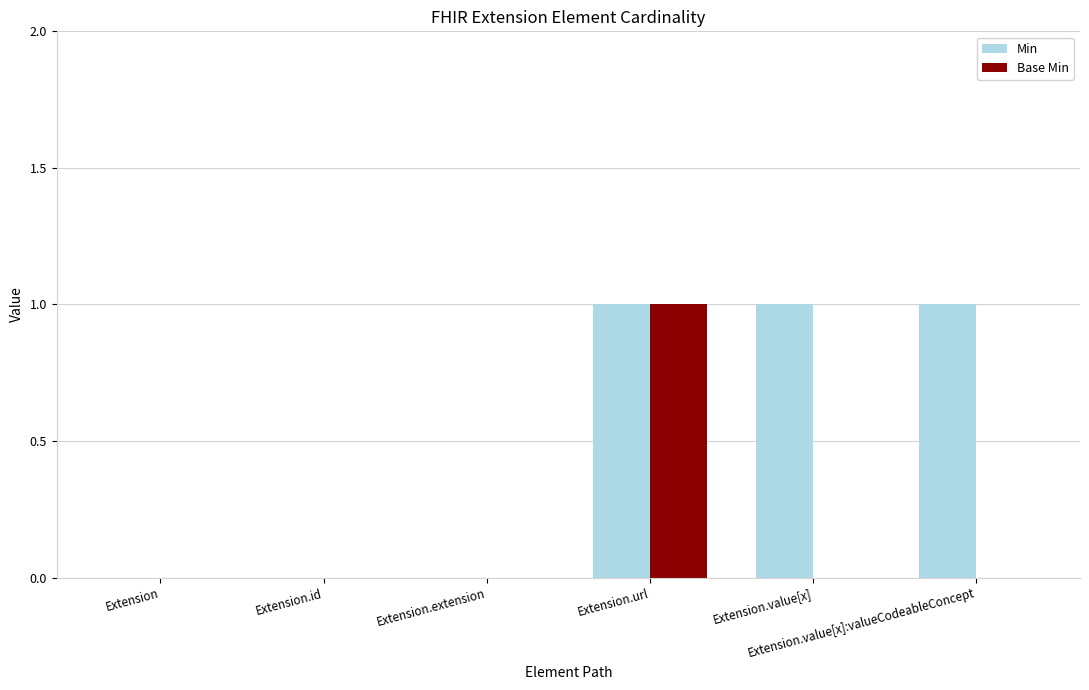

What is the approximate value of Min at Extension.value[x]:valueCodeableConcept?

1